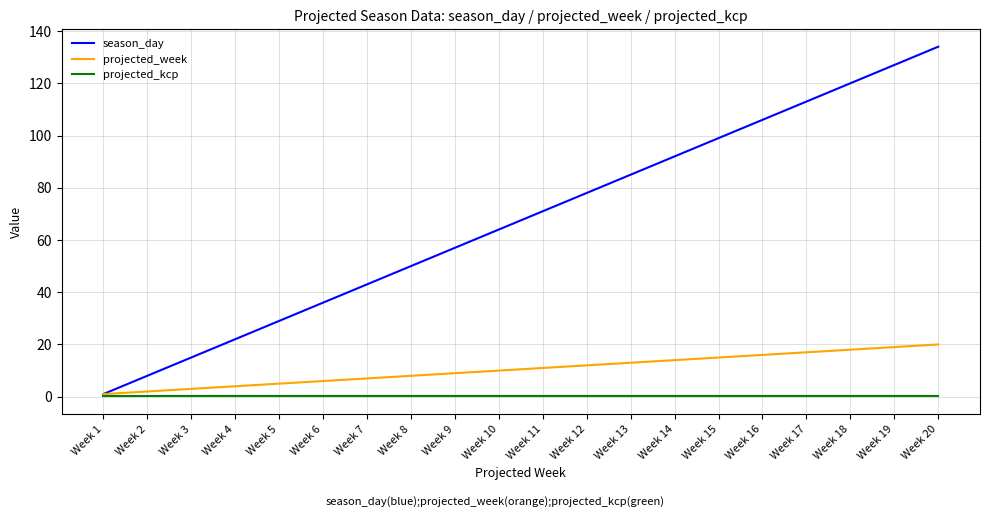

True or false: projected_week has a value of 10.0 at Week 10.

True